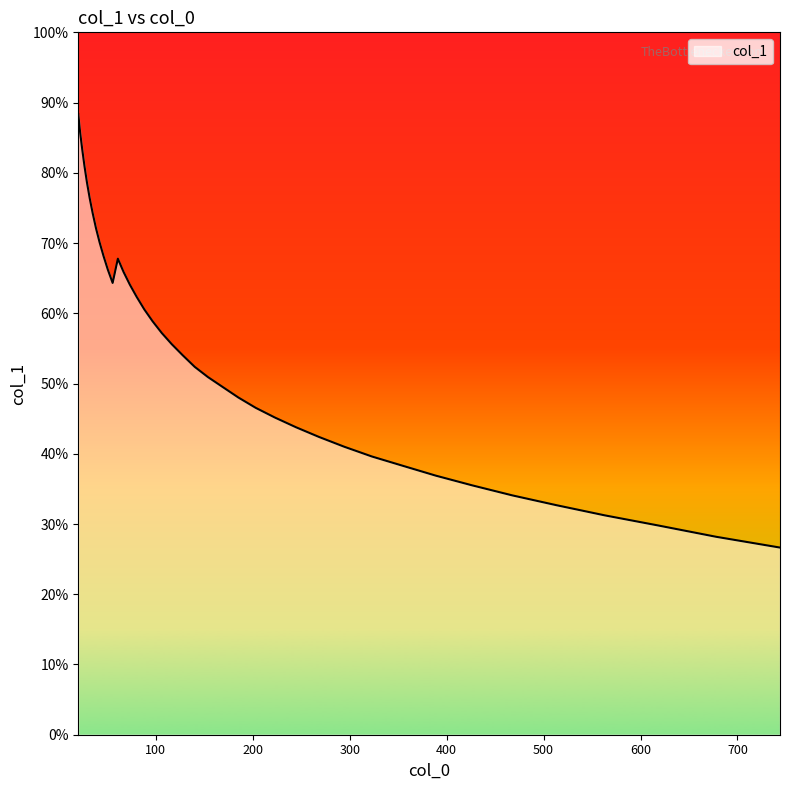

Does the chart have visible grid lines?

No